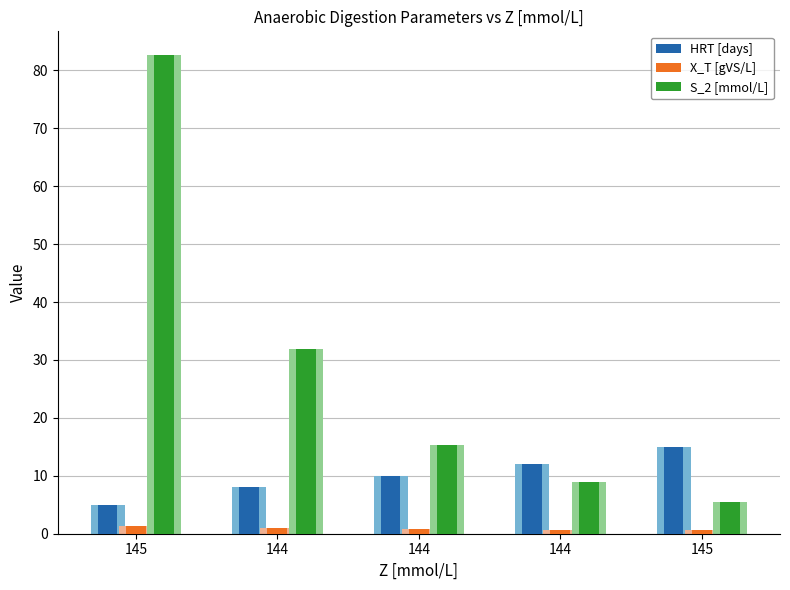

At how many categories does at least one series exceed 60?

1